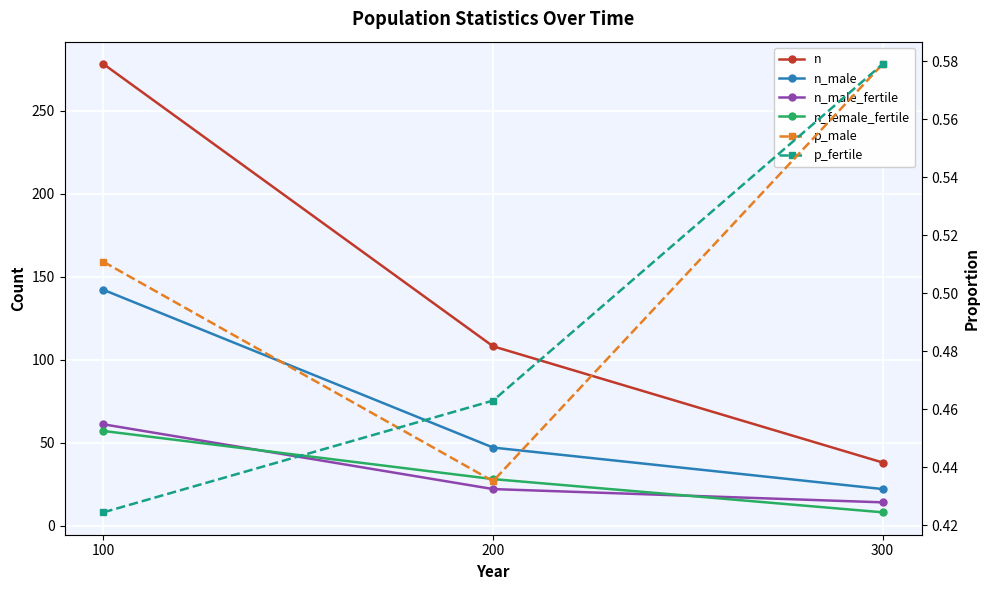

Which series has the widest spread of values?

n